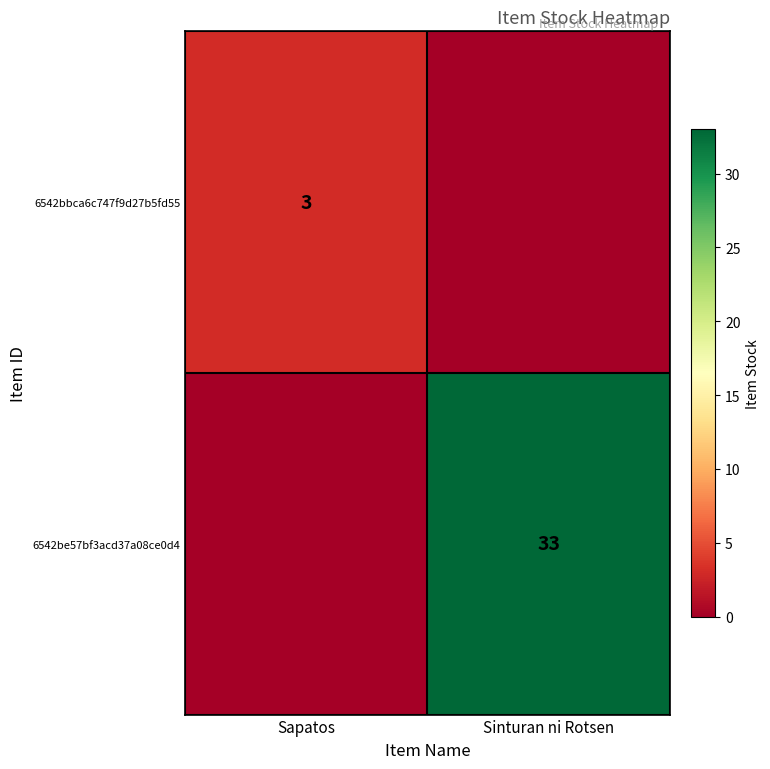

At how many categories does at least one series exceed 27?

1